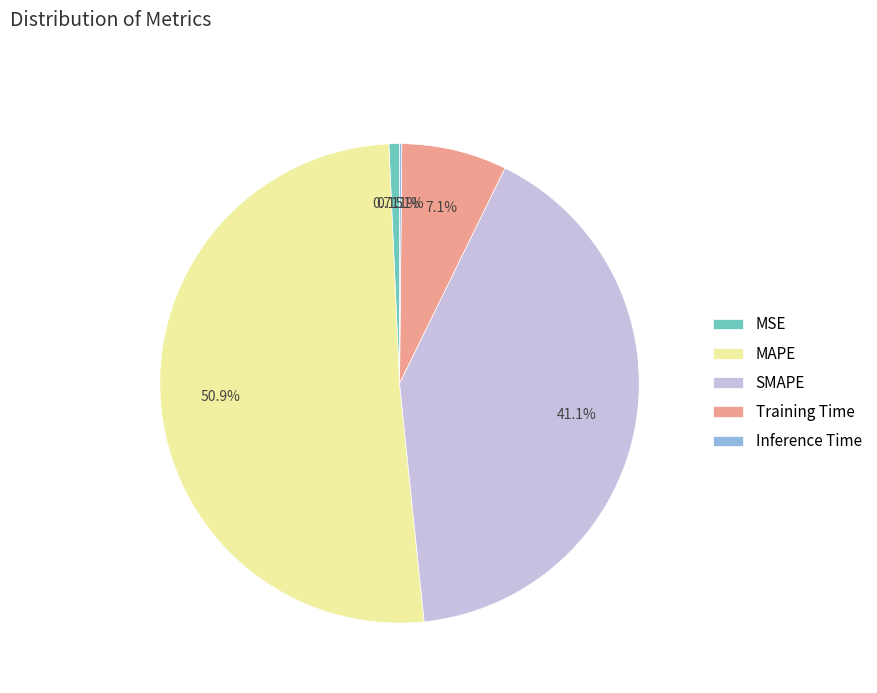

Which category accounts for the majority?

MAPE